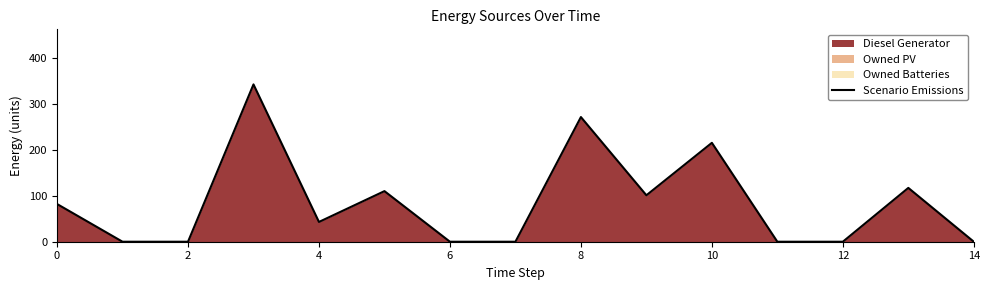

True or false: the data has more than 1 interior local peaks.

True